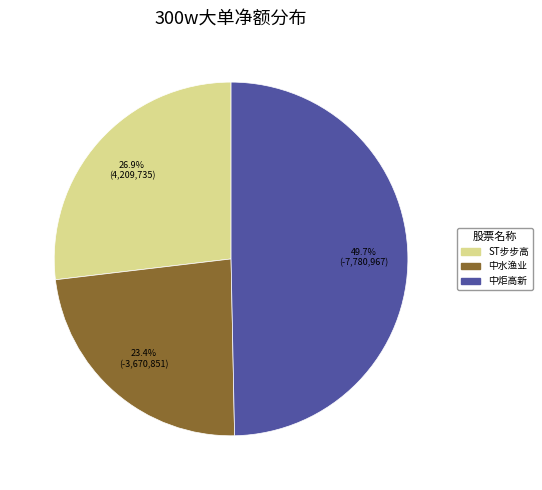

Count the number of slices in the pie.

3